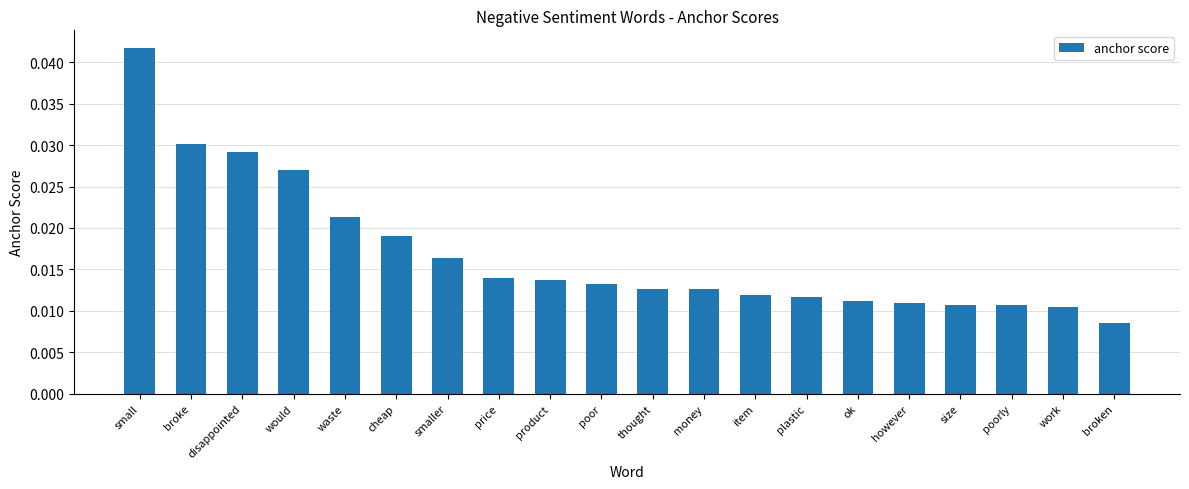

What is the sum of all values?

0.3